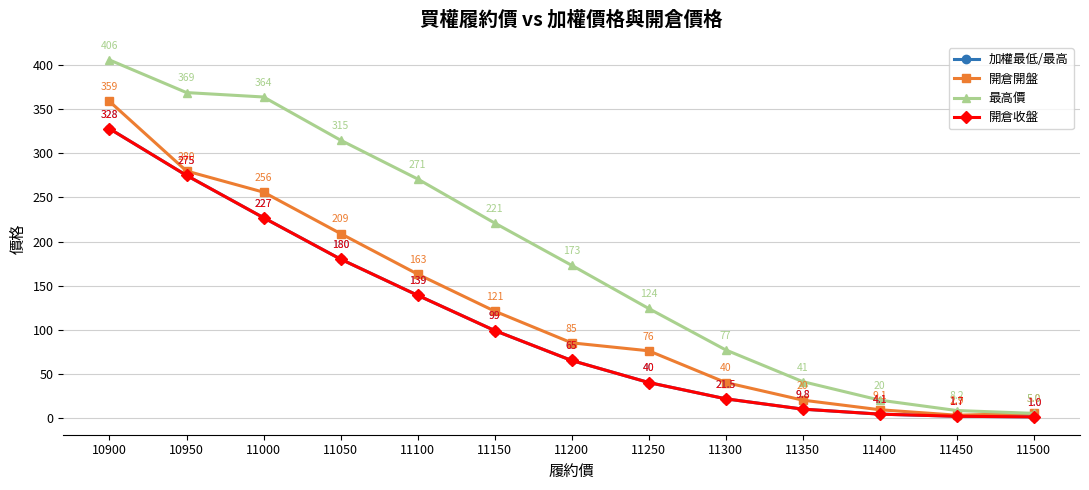

Is this an area chart (filled region under the line)?

No